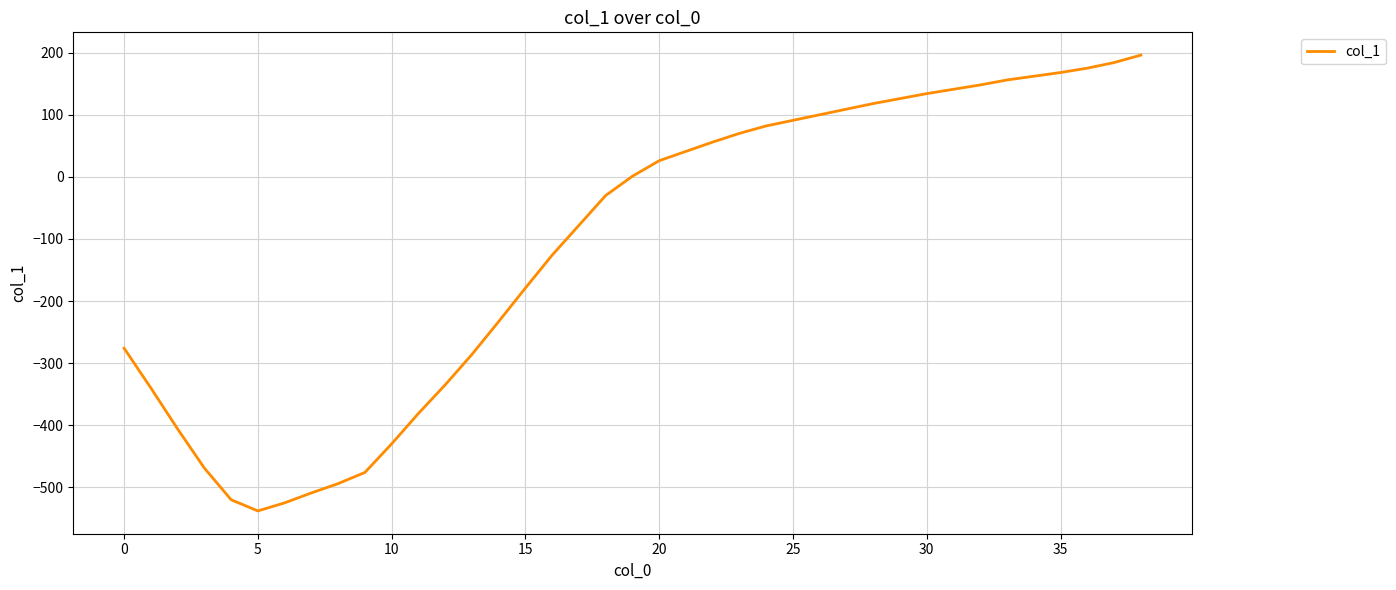

What is the smallest value displayed?

-538